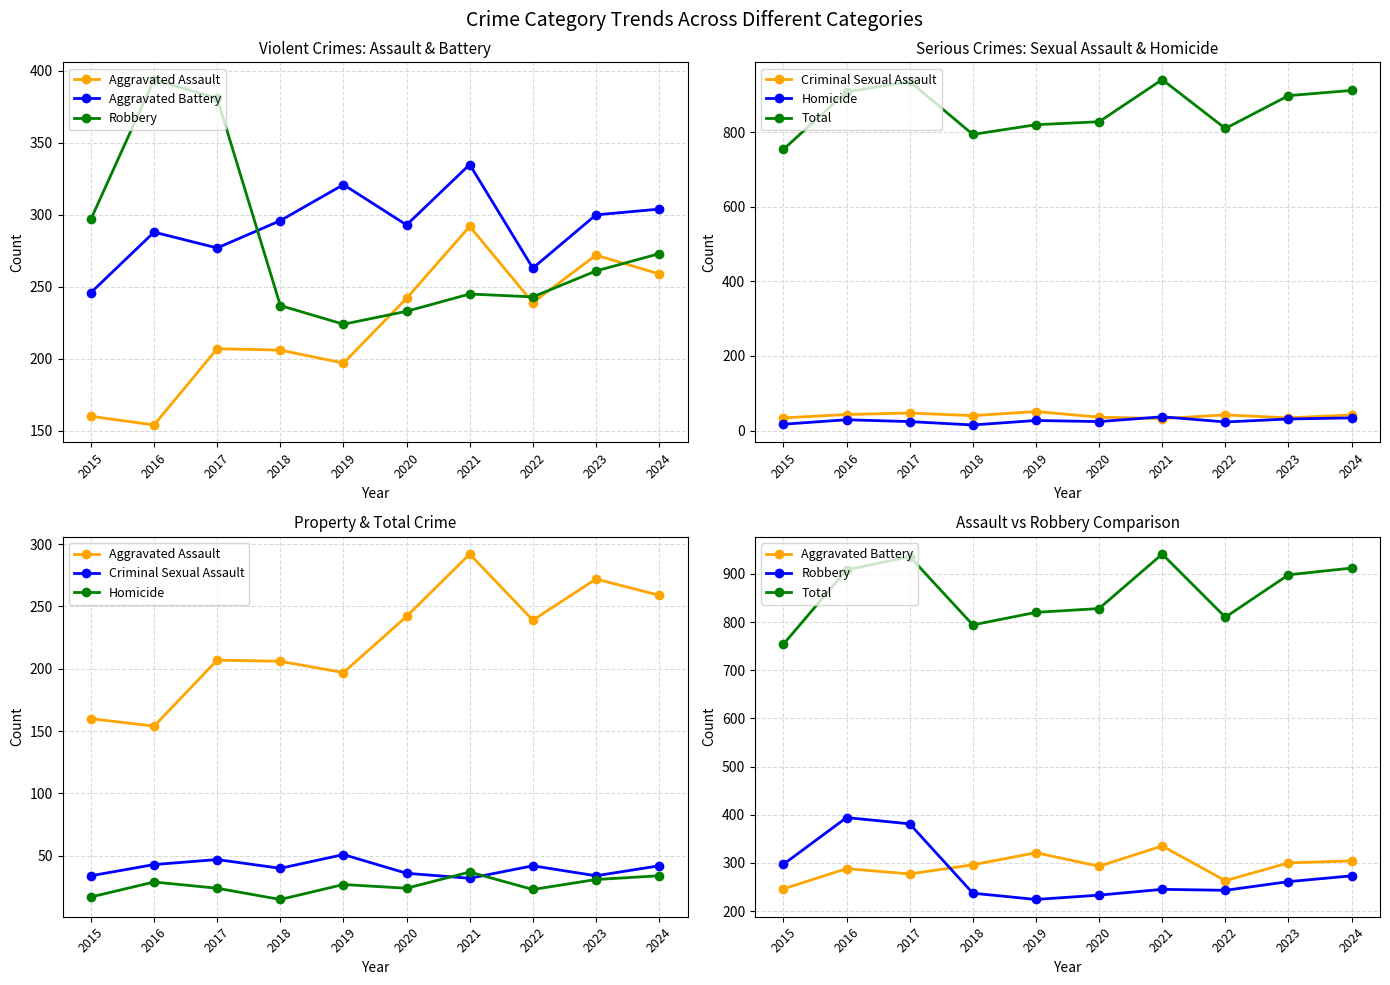

What is the total value across all series at 2022?

1620